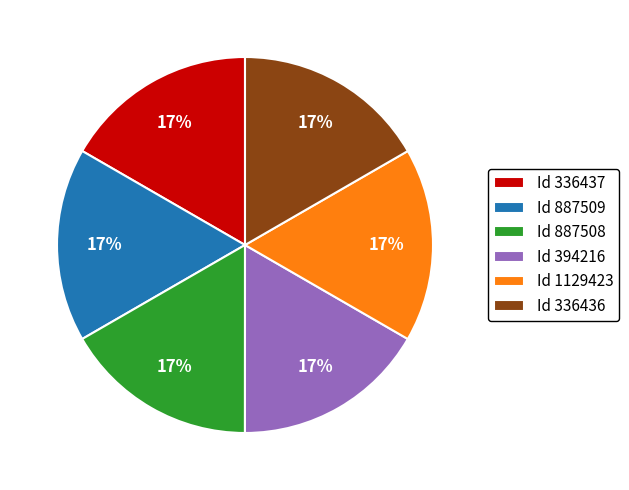

What is the ratio of the value at Id 1129423 to the value at Id 887509?

1.0